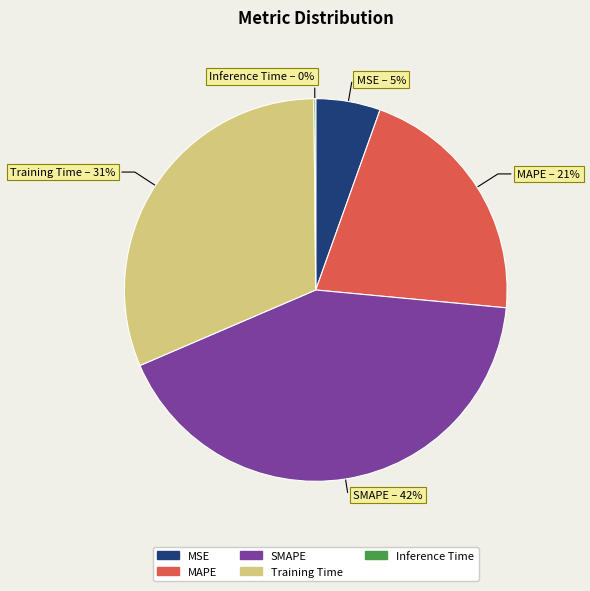

To the nearest percent, what is the difference between the largest and smallest slice percentages?

42%